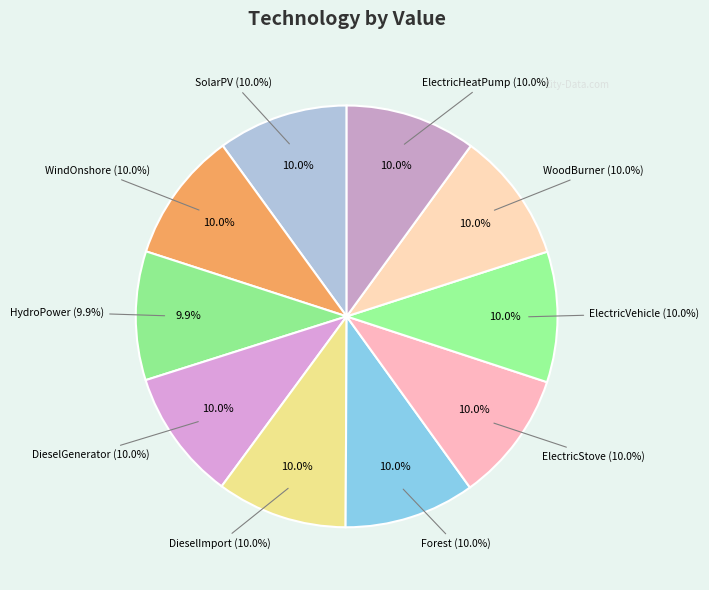

To the nearest percent, what percentage of the pie is ElectricHeatPump?

10%